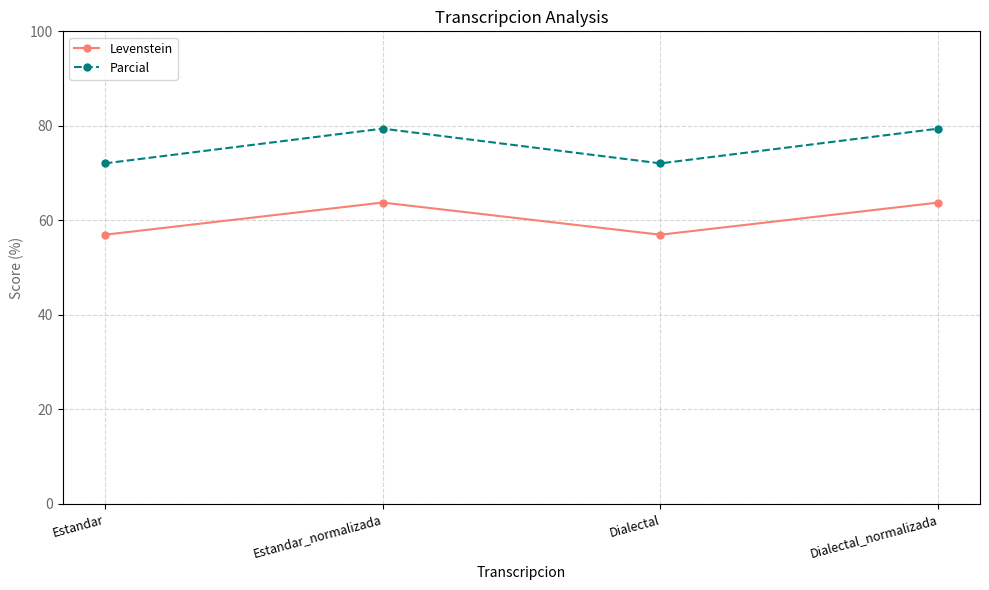

Count the number of data series in this chart.

2